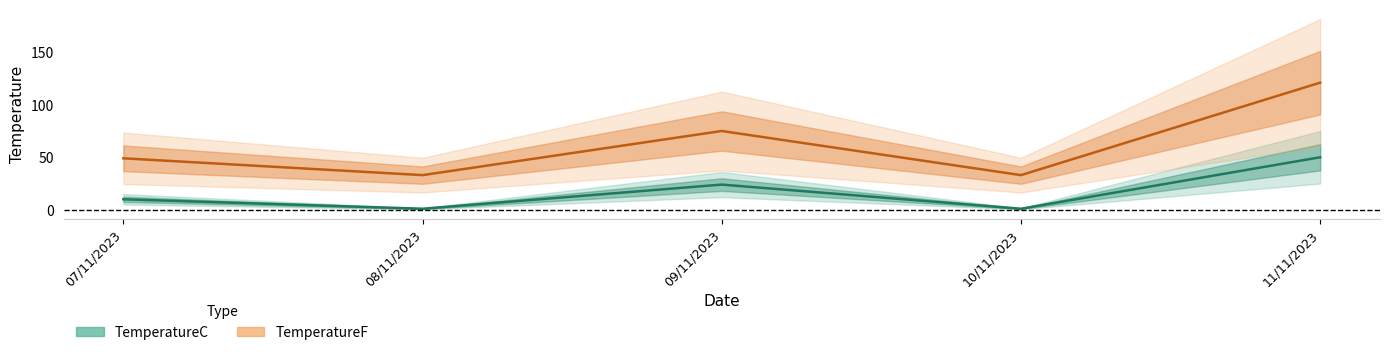

Which category has the highest value in the TemperatureF series?

11/11/2023